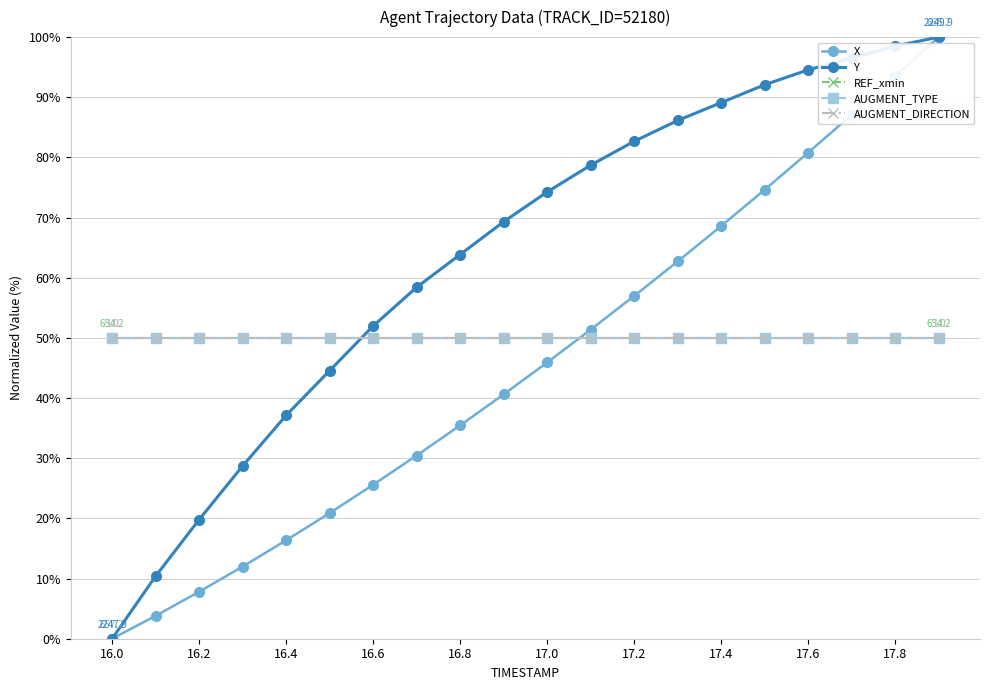

Is this an area chart (filled region under the line)?

No